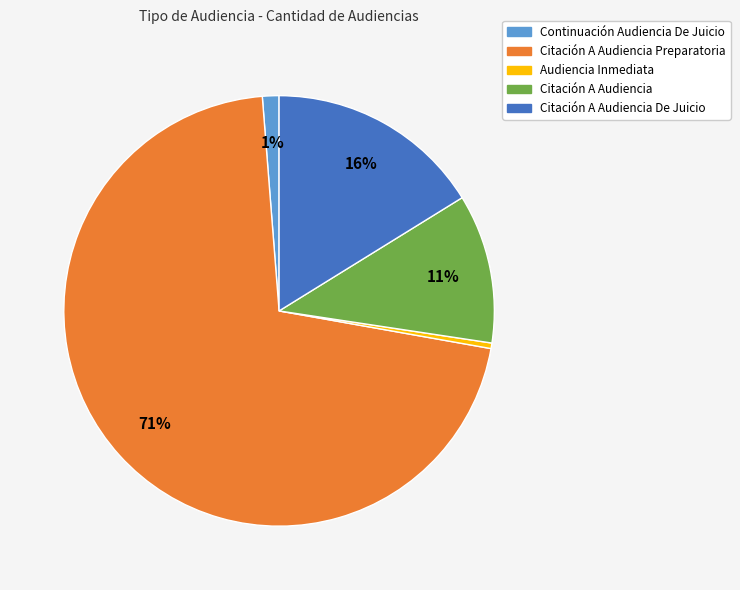

Between Audiencia Inmediata and Citación A Audiencia Preparatoria, which is larger?

Citación A Audiencia Preparatoria